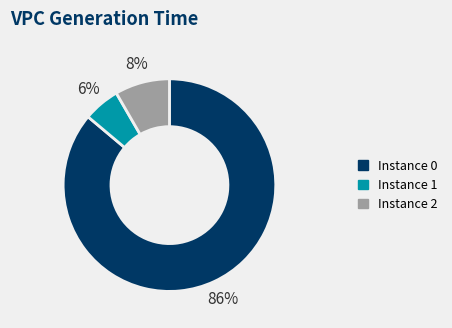

Is there a majority slice in this chart?

Yes